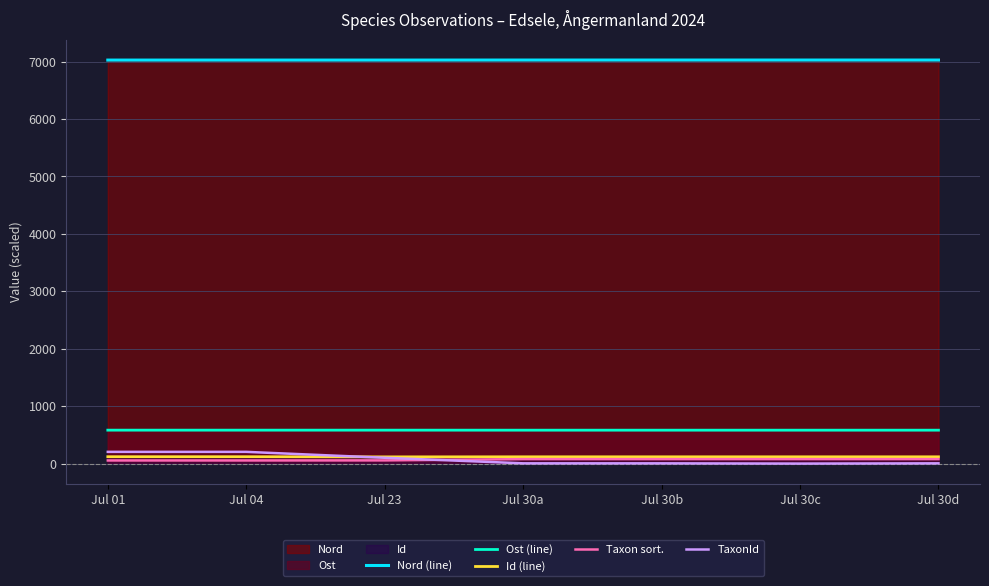

At which label is Id (line) closest to 120?

Jul 30b